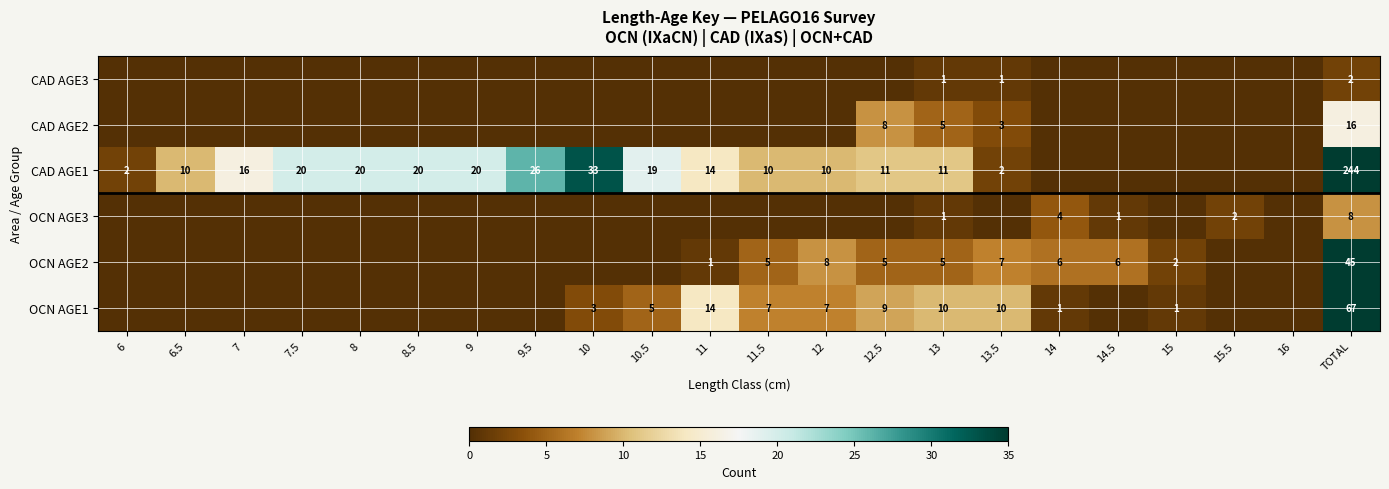

True or false: OCN AGE2 has a value of 1 at 11.5.

False